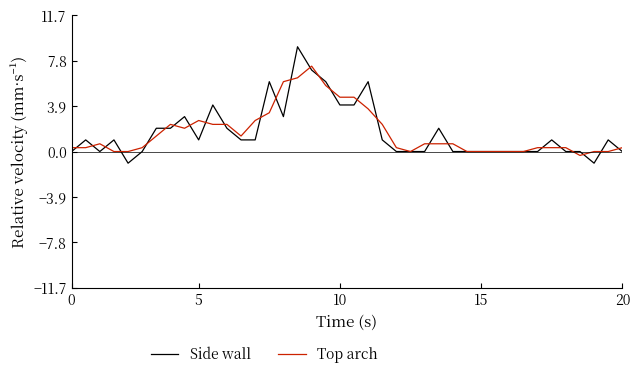

List the series in order of their peak value, highest first.

Side wall, Top arch